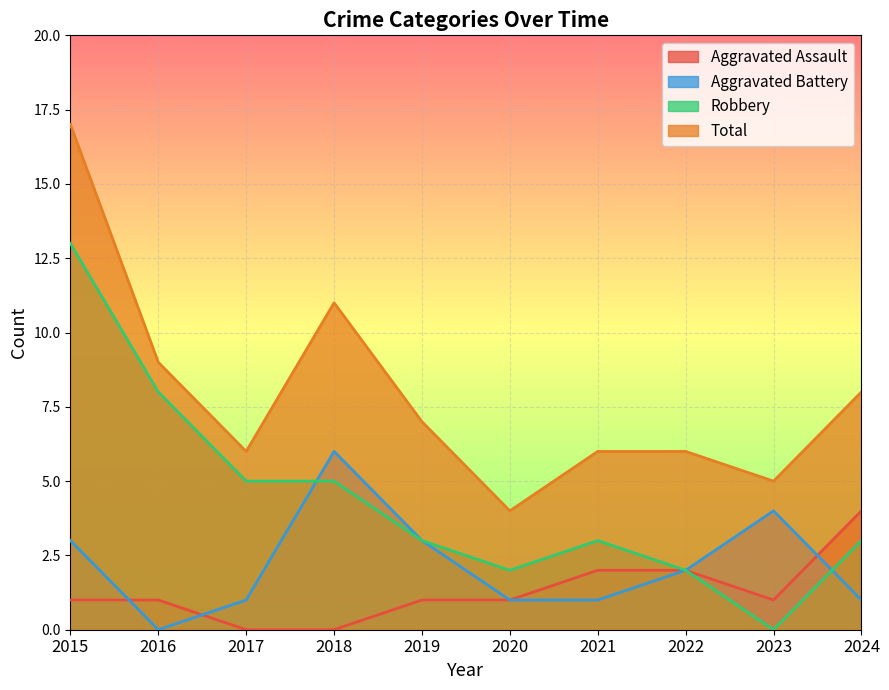

What are all the series names shown in the legend?

Aggravated Assault, Aggravated Battery, Robbery, Total